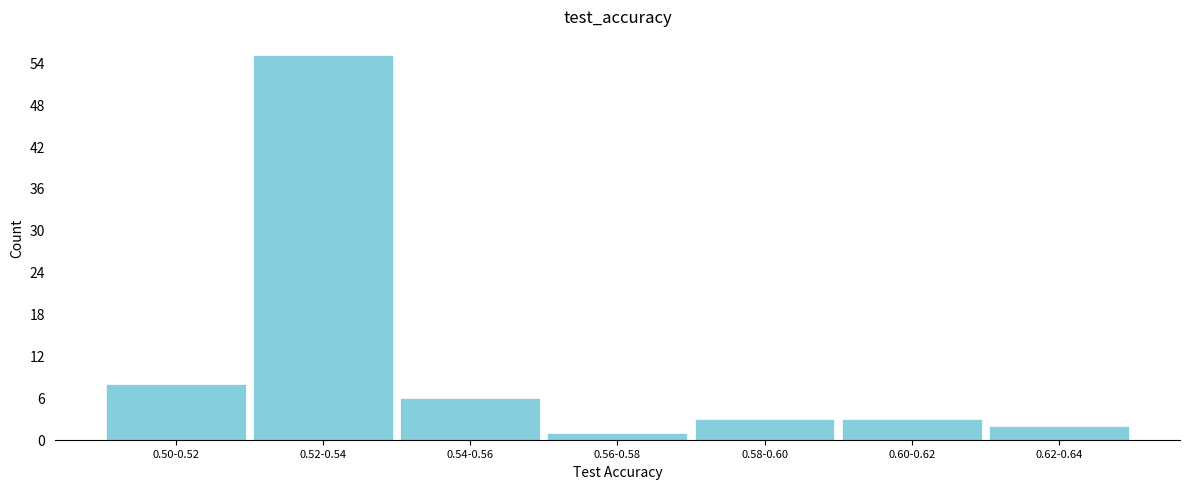

Reading left to right, transcribe all the data shown in this chart.

0.50-0.52=8	0.52-0.54=55	0.54-0.56=6	0.56-0.58=1	0.58-0.60=3	0.60-0.62=3	0.62-0.64=2